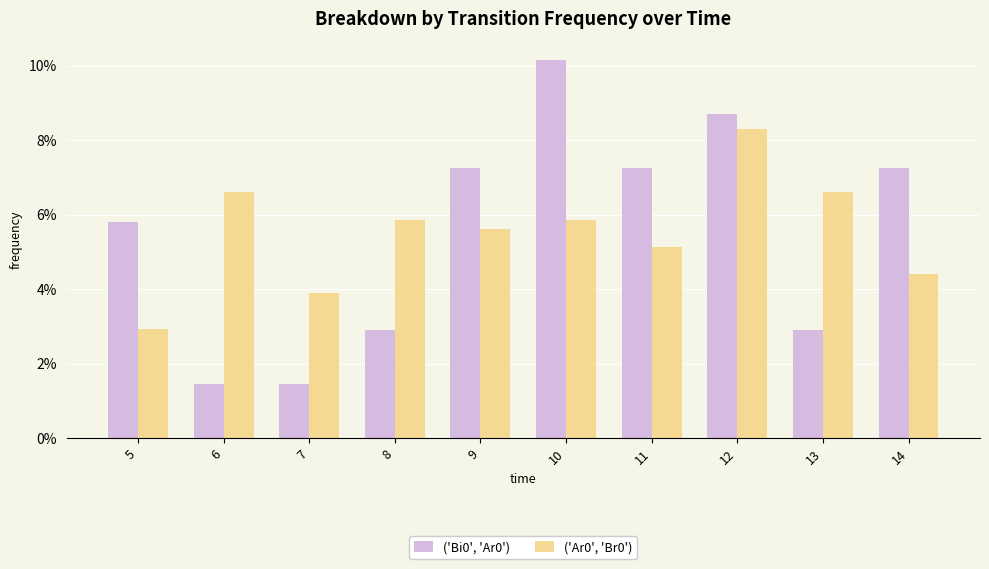

Reading right to left, list all the values displayed in this chart.

('Bi0', 'Ar0'): 0.1	0.0	0.1	0.1	0.1	0.1	0.0	0.0	0.0	0.1
('Ar0', 'Br0'): 0.0	0.1	0.1	0.1	0.1	0.1	0.1	0.0	0.1	0.0